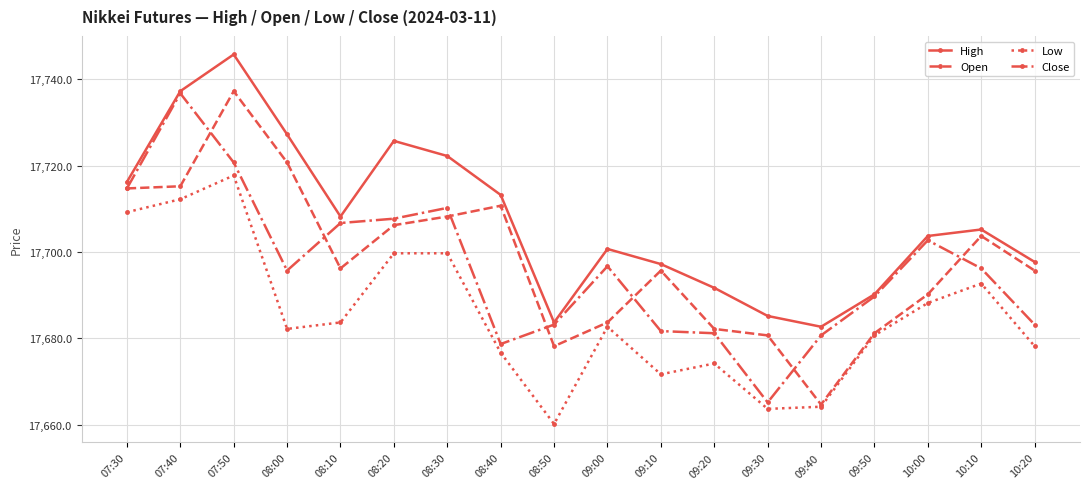

What value does the Close series have at 10:10?

17696.2